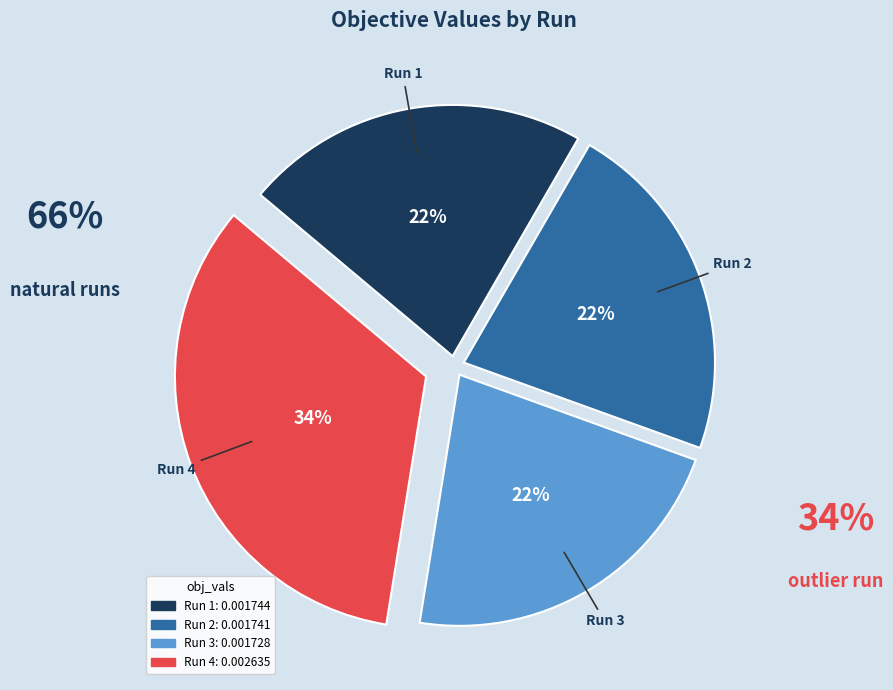

True or false: Run 2 accounts for 22% of the total.

True